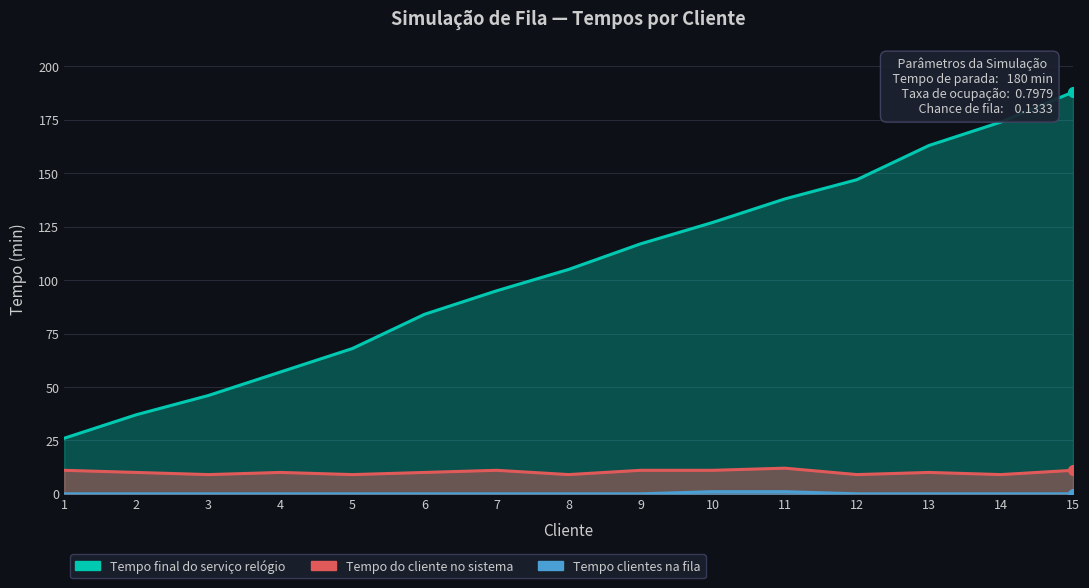

Reading right to left, extract all data points from this chart.

Tempo final do serviço relógio: 188	174	163	147	138	127	117	105	95	84	68	57	46	37	26
Tempo do cliente no sistema: 11	9	10	9	12	11	11	9	11	10	9	10	9	10	11
Tempo clientes na fila: 0	0	0	0	1	1	0	0	0	0	0	0	0	0	0